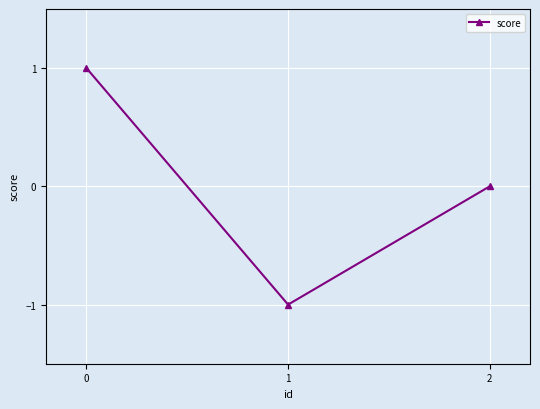

Reading left to right, transcribe all the data shown in this chart.

1	-1	0